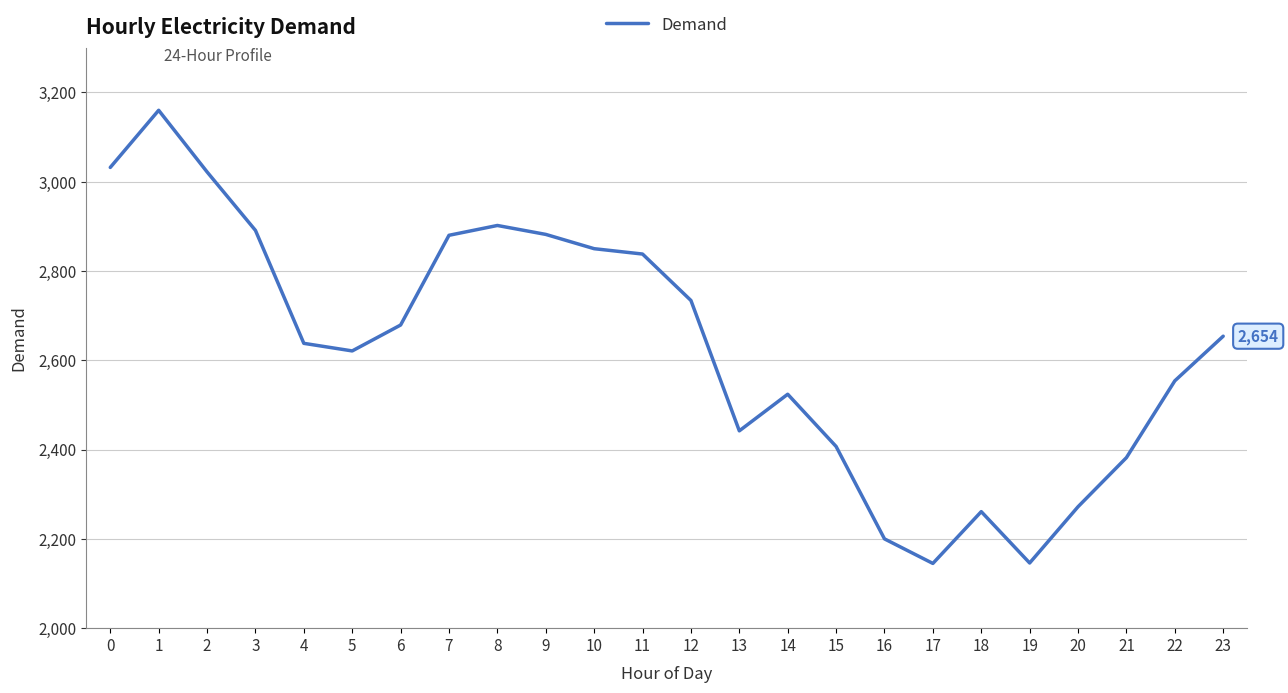

How many lines are shown in the chart?

1